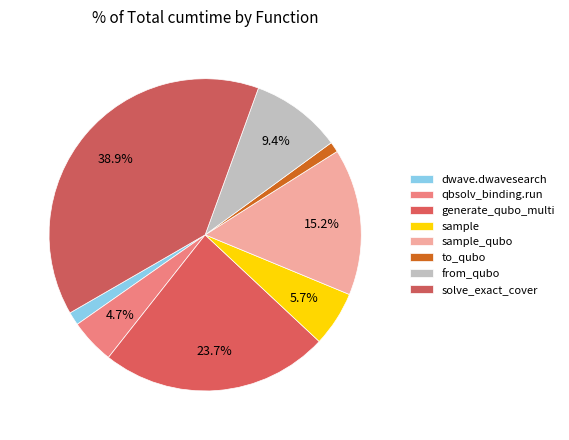

To the nearest percent, what is the difference between the sample and to_qubo slice percentages?

5%